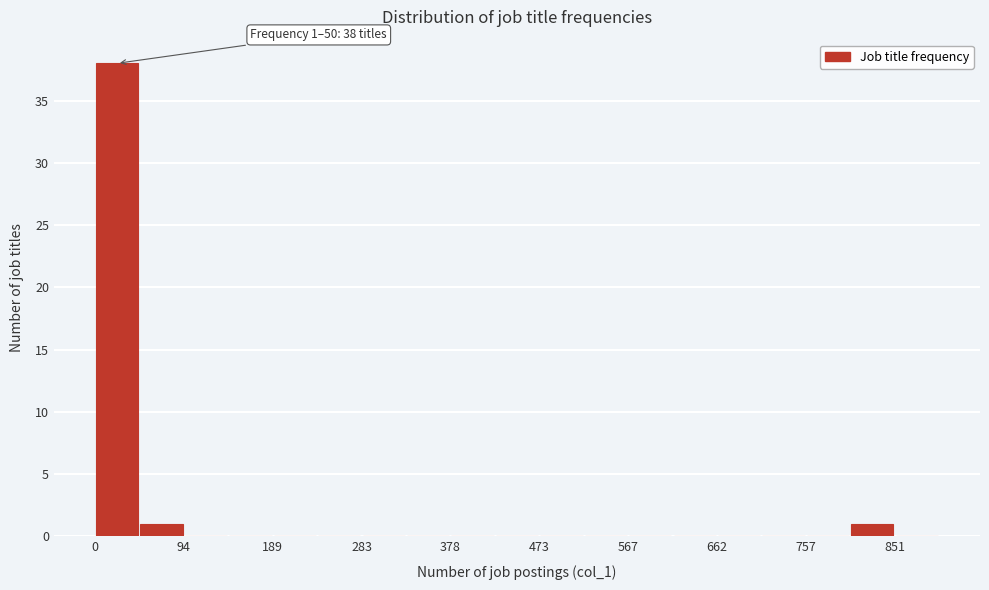

Over which range of the x-axis is the bar tallest?

0 to 50